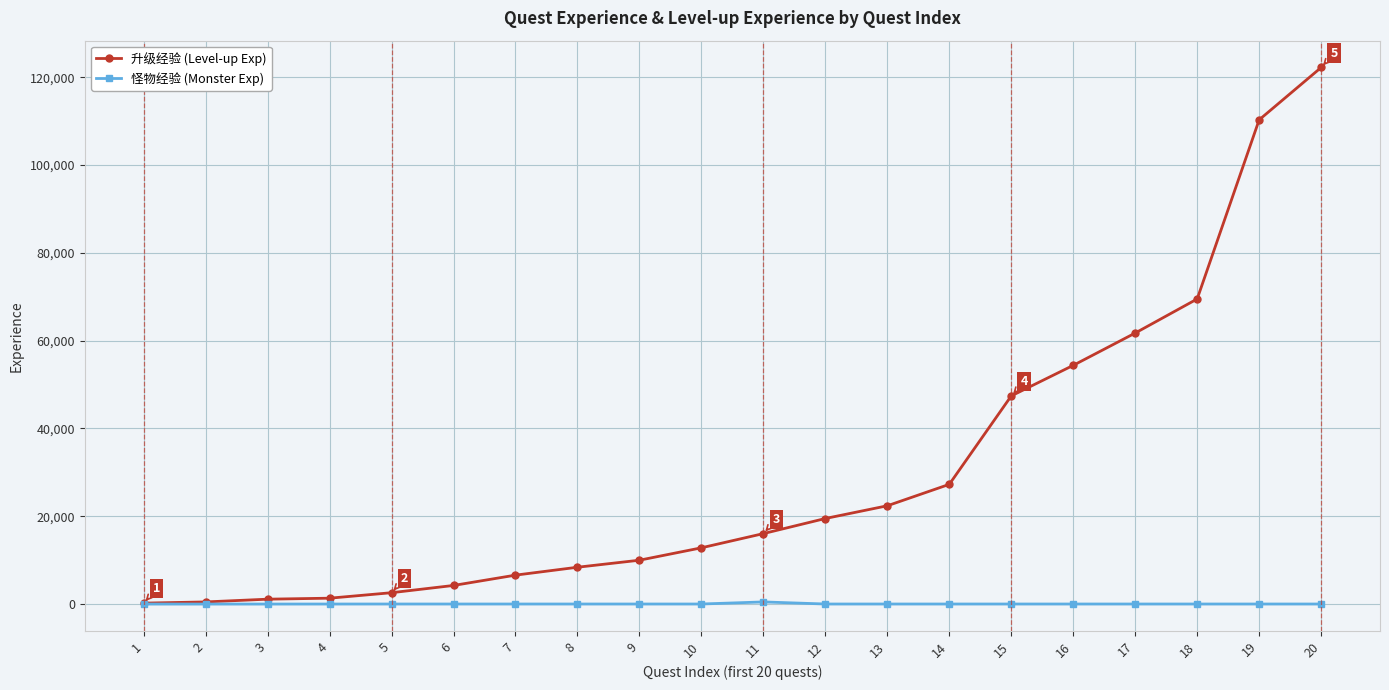

The value of 怪物经验 (Monster Exp) at 17 is 25. True or false?

True